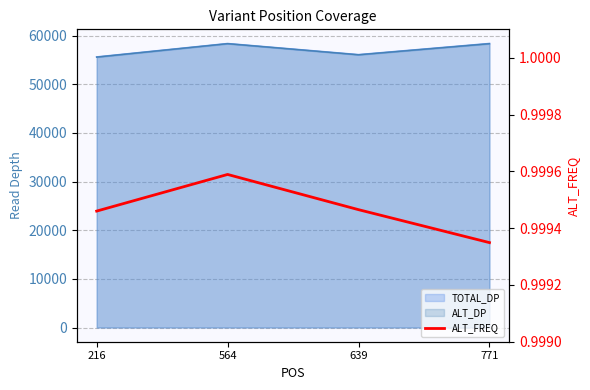

Reading left to right, list all the values displayed in this chart.

216=1.0	564=1.0	639=1.0	771=1.0